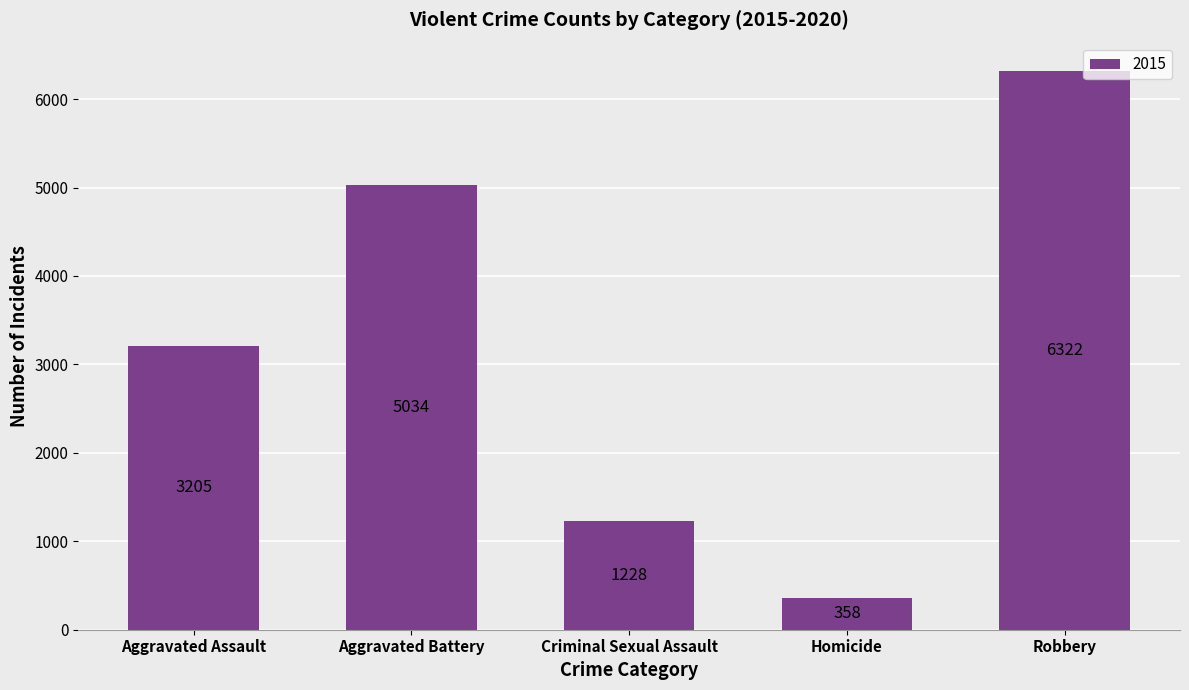

What is the label of the 4th bar from the right?

Aggravated Battery